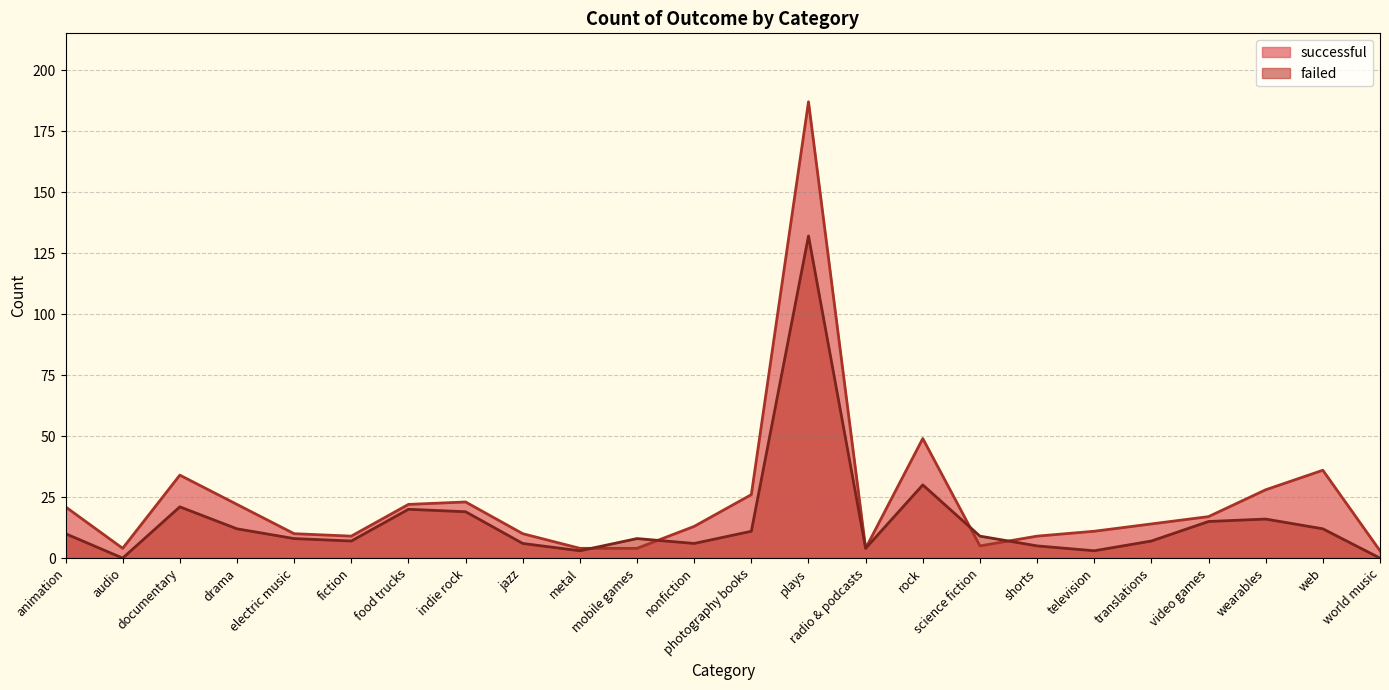

What is the total value across all series at food trucks?

42